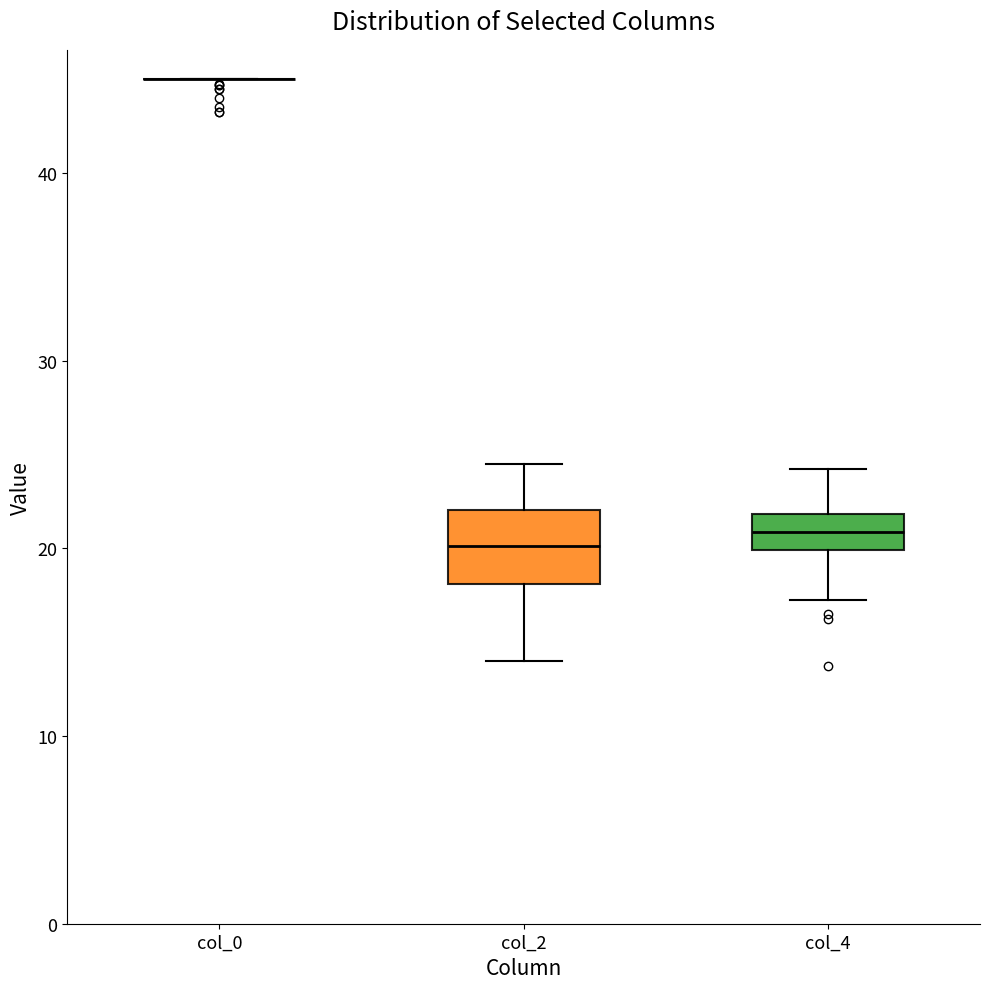

Comparing the boxes themselves (not the whiskers), which one is the tallest?

col_2